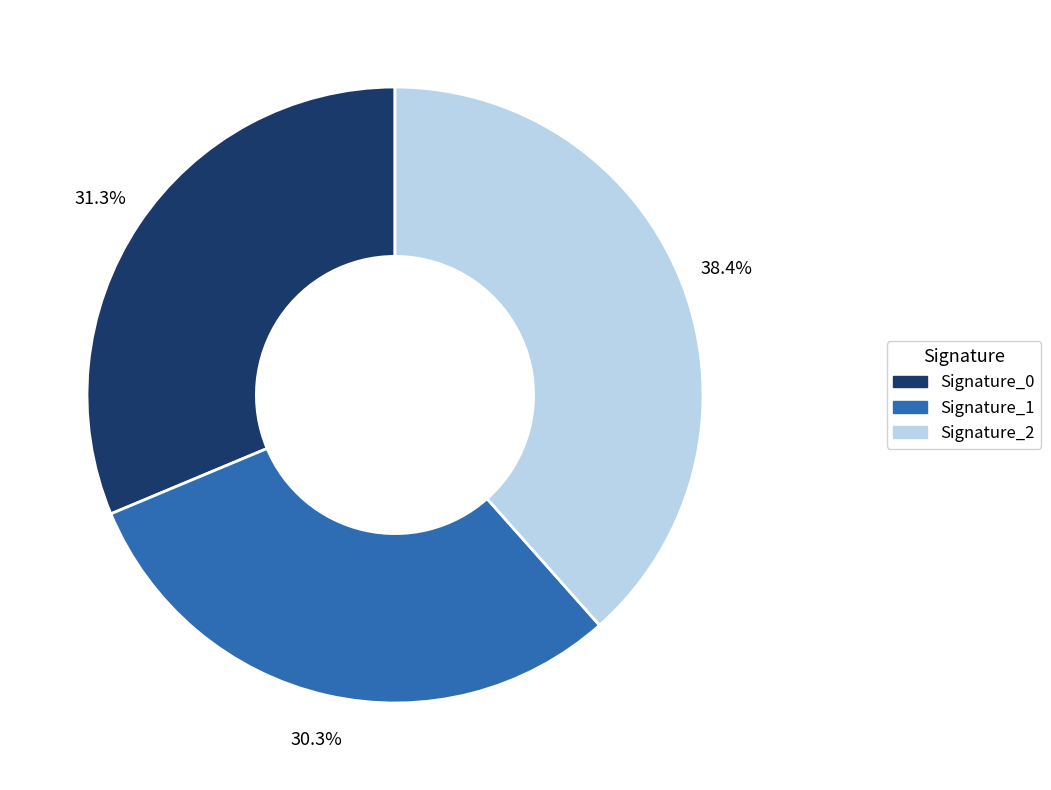

Does any single category account for the majority?

No